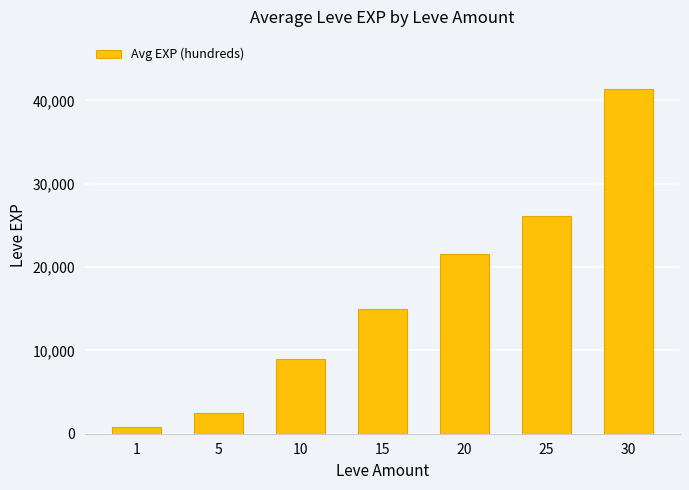

What is the smallest value displayed?

800